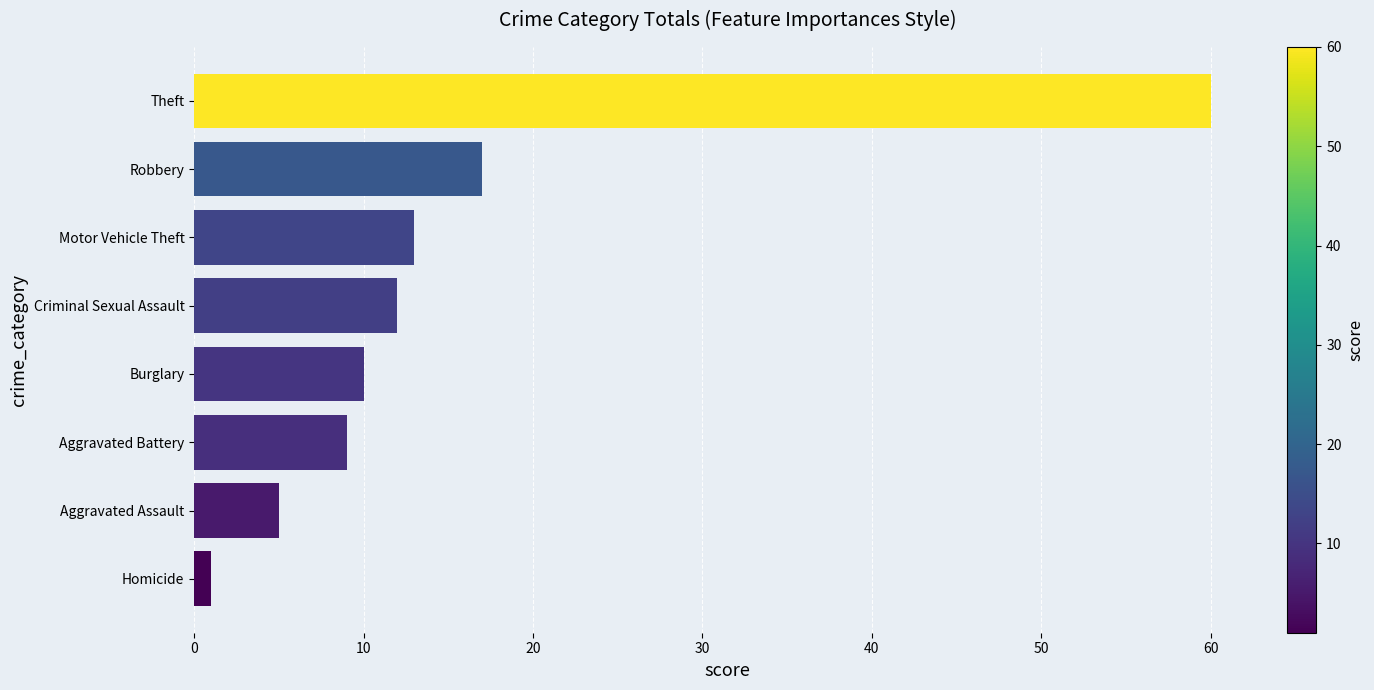

List the labels in order of value, largest first.

Theft, Robbery, Motor Vehicle Theft, Criminal Sexual Assault, Burglary, Aggravated Battery, Aggravated Assault, Homicide